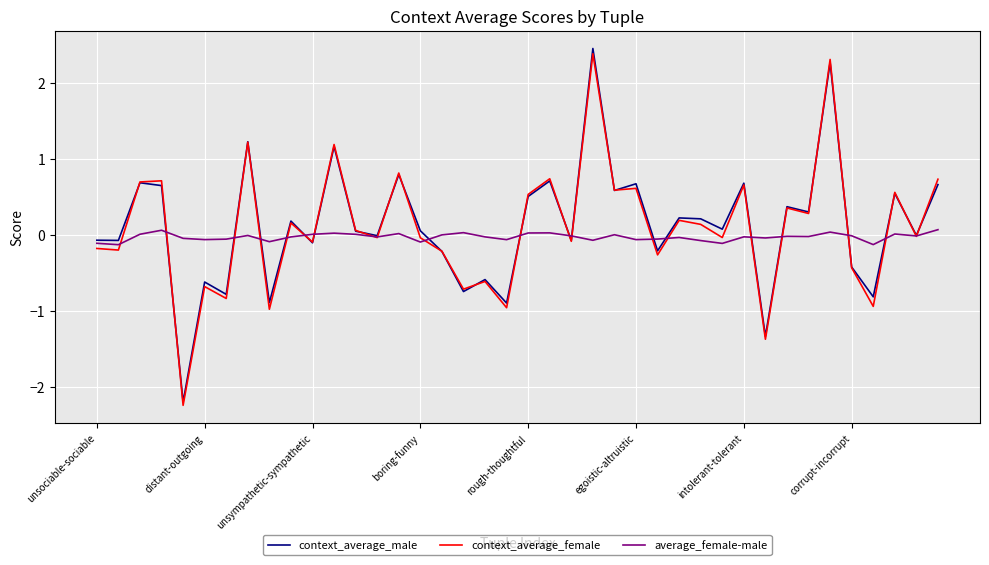

How many series are shown in this chart?

3